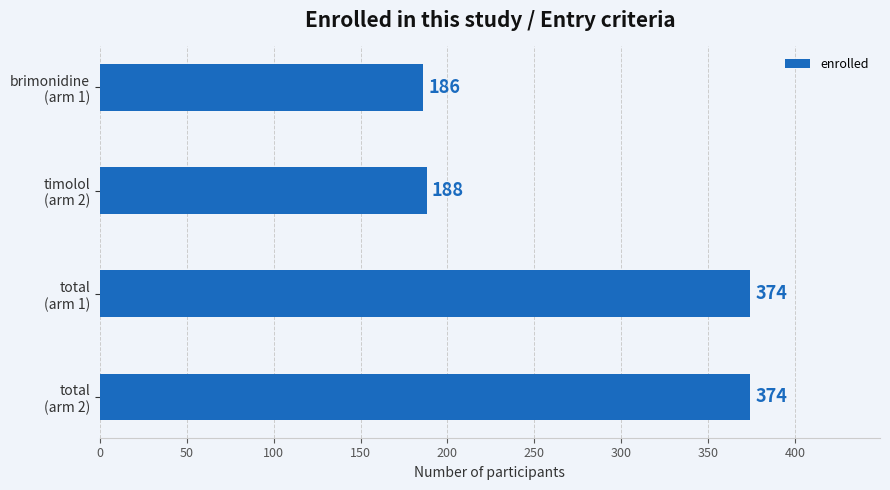

What is the value of the 1st bar from the top?

186